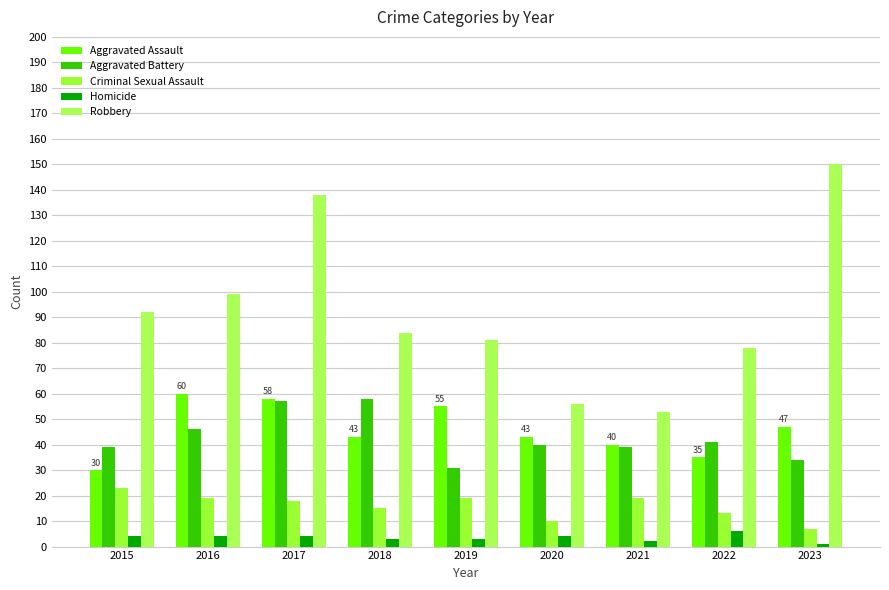

Are the bars grouped side by side (vs. stacked)?

Yes